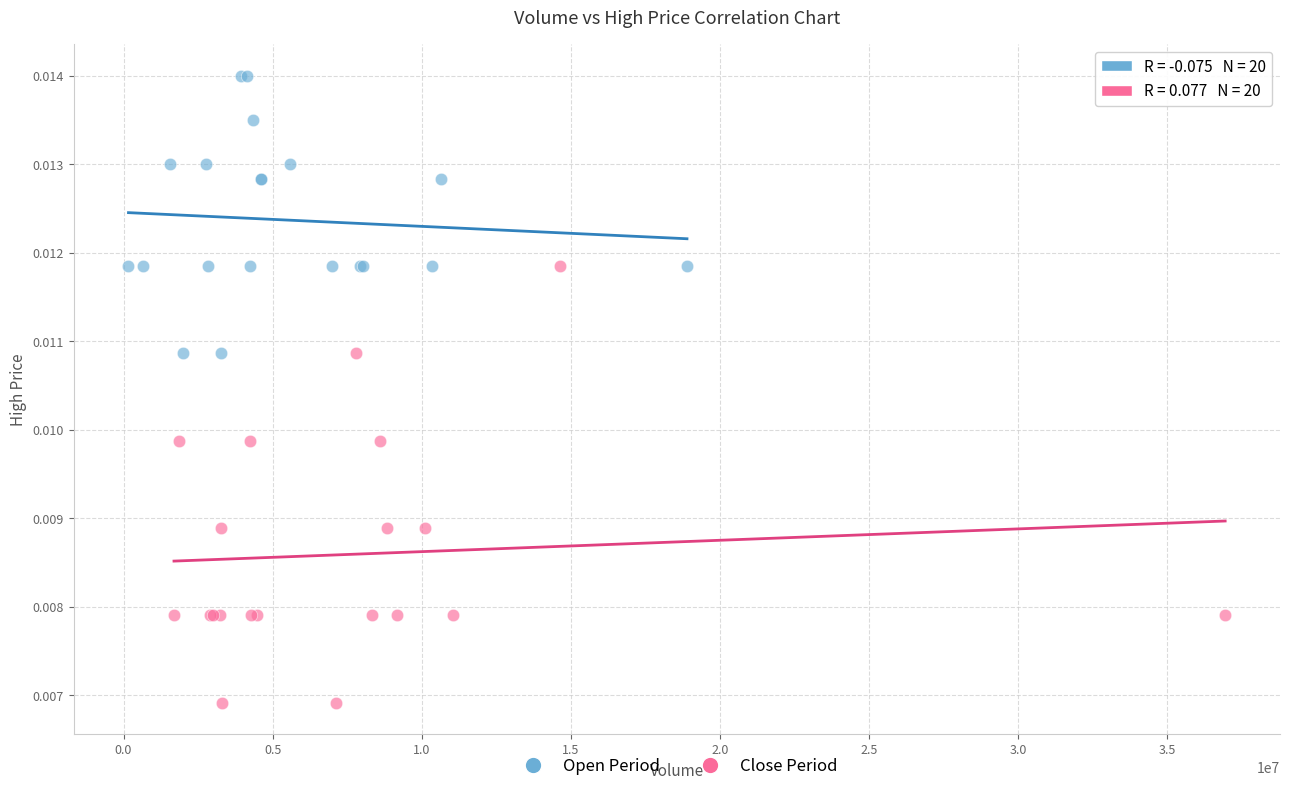

Which series reaches the minimum Y coordinate?

Close Period